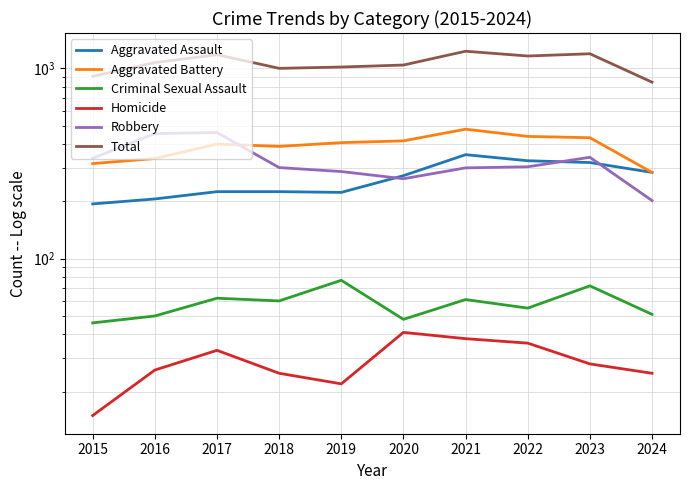

The Aggravated Assault series shows 93 at 2015. True or false?

False